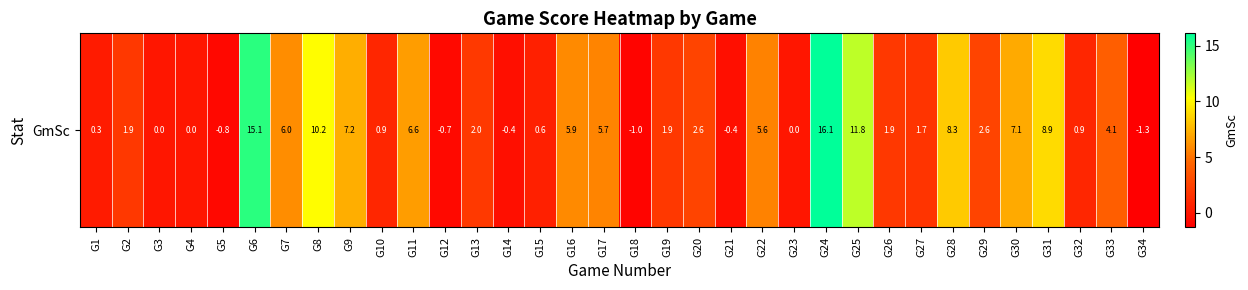

Reading right to left, transcribe all the data shown in this chart.

G34=-1.3	G33=4.1	G32=0.9	G31=8.9	G30=7.1	G29=2.6	G28=8.3	G27=1.7	G26=1.9	G25=11.8	G24=16.1	G23=0.0	G22=5.6	G21=-0.4	G20=2.6	G19=1.9	G18=-1.0	G17=5.7	G16=5.9	G15=0.6	G14=-0.4	G13=2.0	G12=-0.7	G11=6.6	G10=0.9	G9=7.2	G8=10.2	G7=6.0	G6=15.1	G5=-0.8	G4=0.0	G3=0.0	G2=1.9	G1=0.3